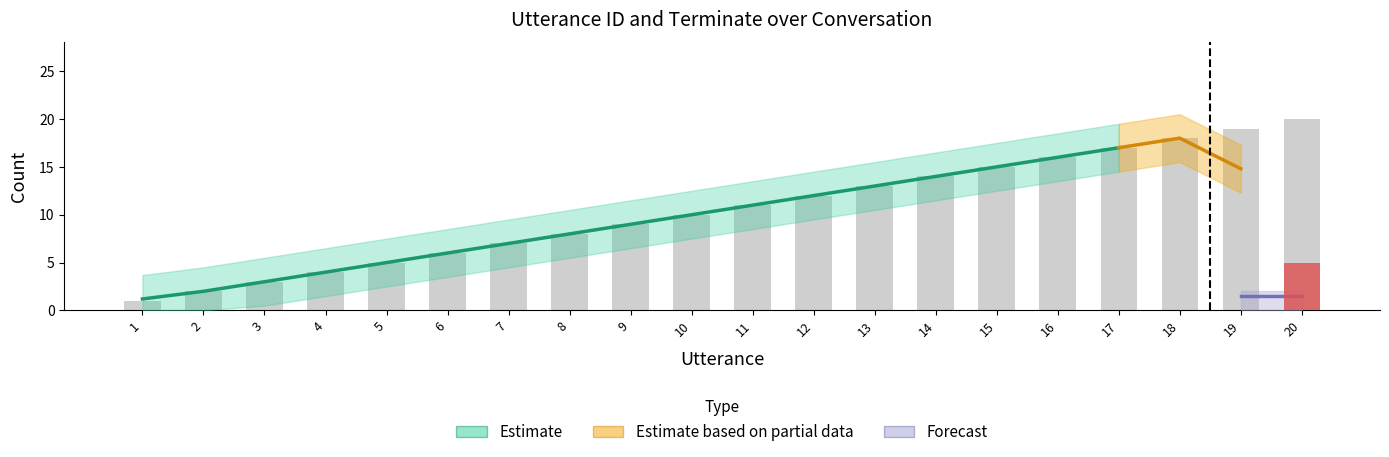

Where does the data first go above 11?

12